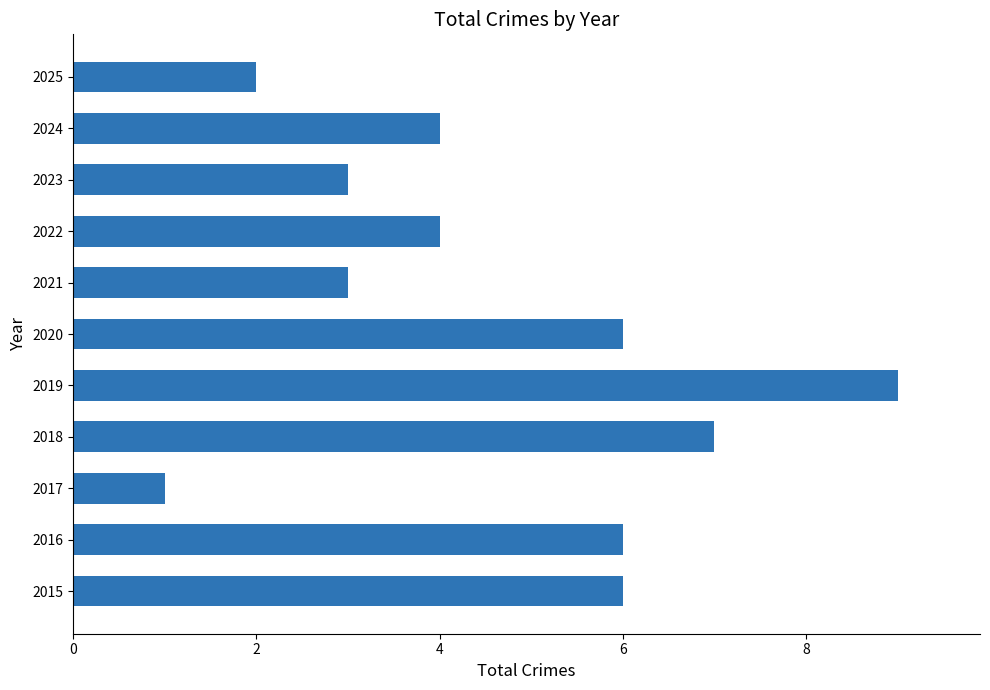

What is the maximum value shown in the chart?

9